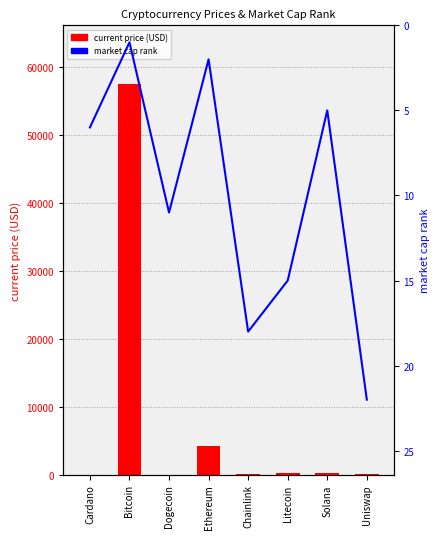

What is the maximum value shown in the chart?

57464.0